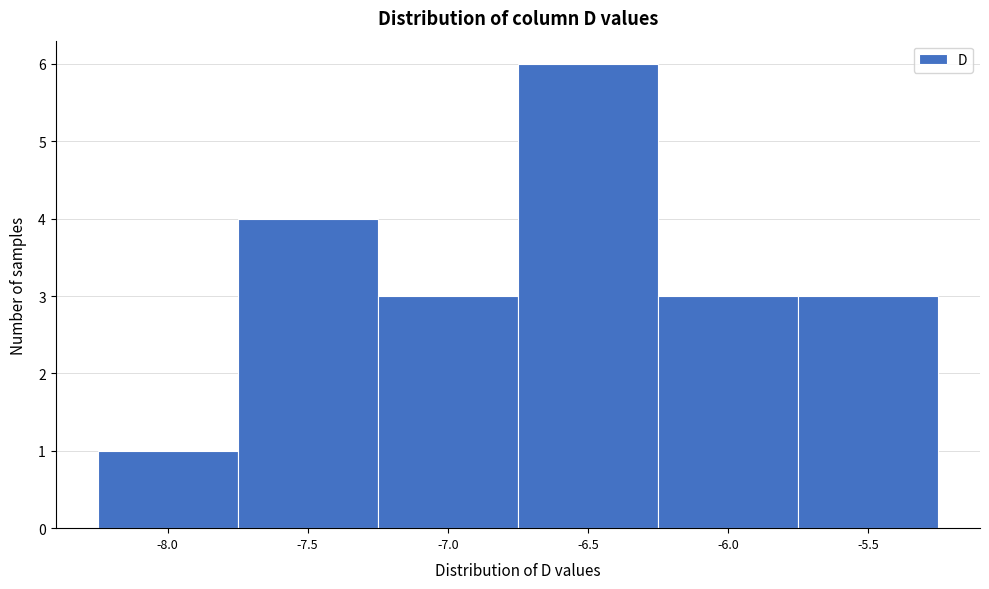

Reading right to left, list all the values displayed in this chart.

3	3	6	3	4	1